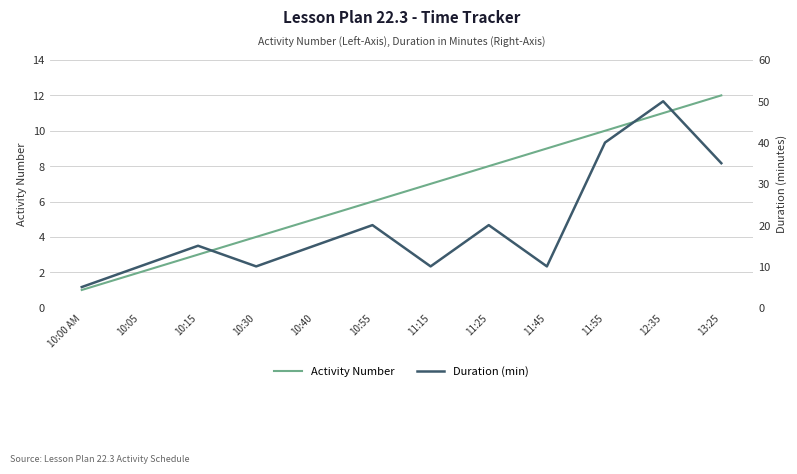

True or false: Duration (min) and Activity Number cross at least once.

False